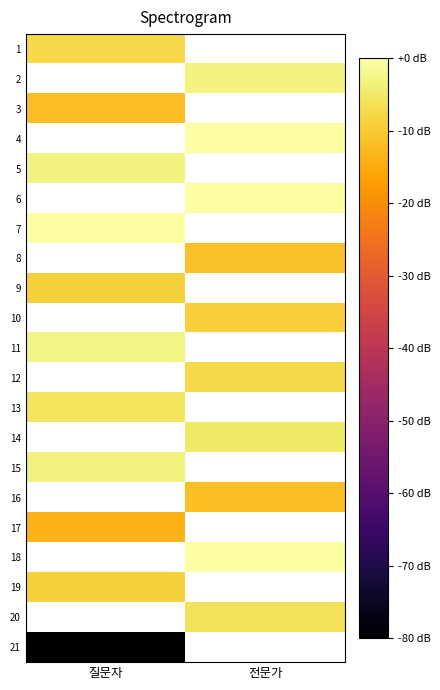

Is the value of 21 at 전문가 greater than the value of 13 at 질문자?

No